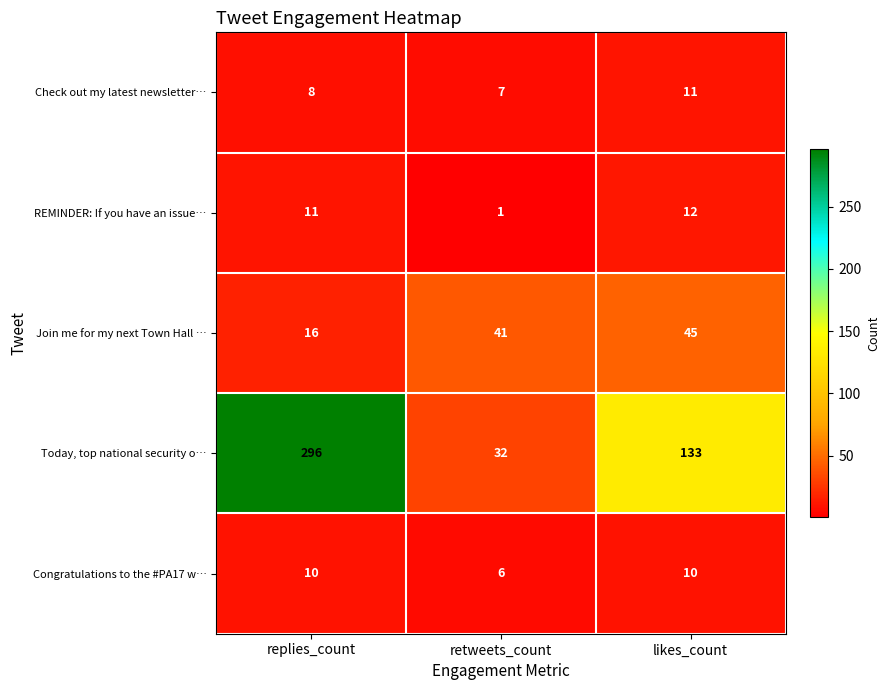

What is the maximum value for Congratulations to the #PA17 w…?

10